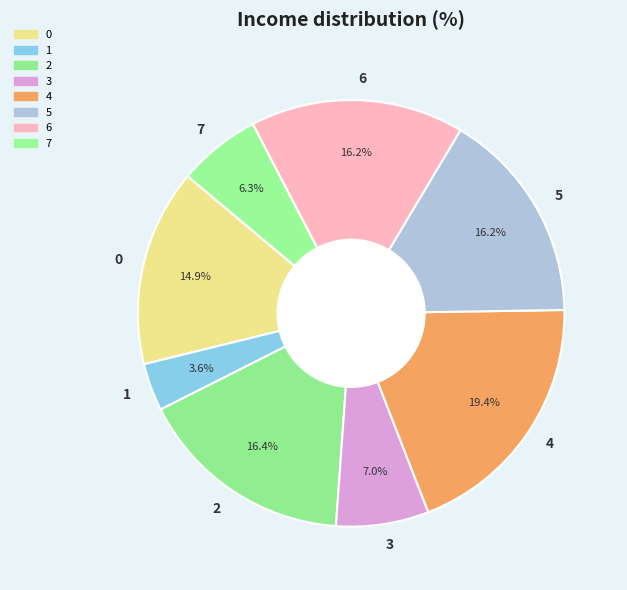

Which category has the smallest portion of the pie?

1